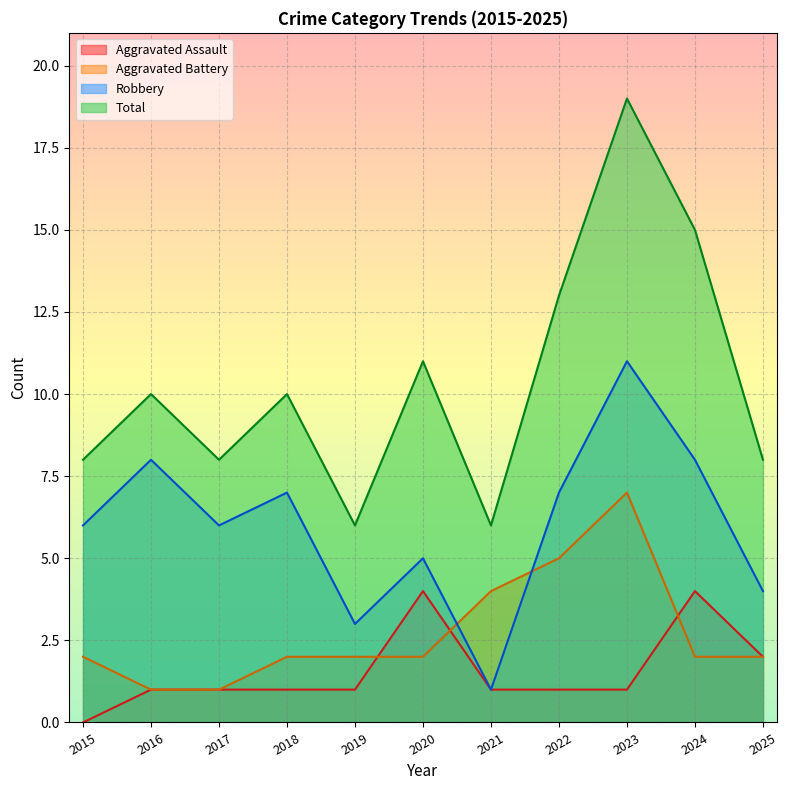

How many Aggravated Battery values are between 2 and 4?

7